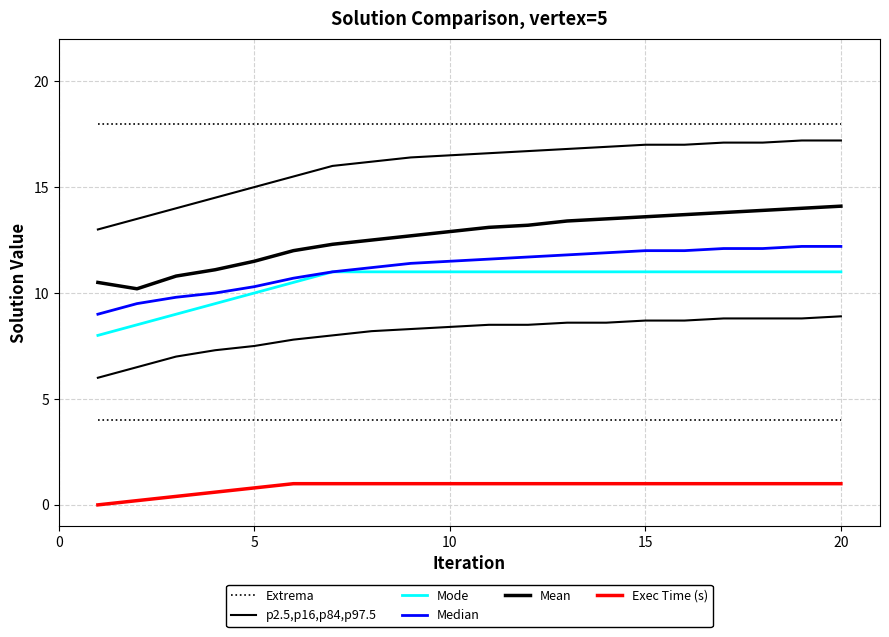

How many series are shown in this chart?

6